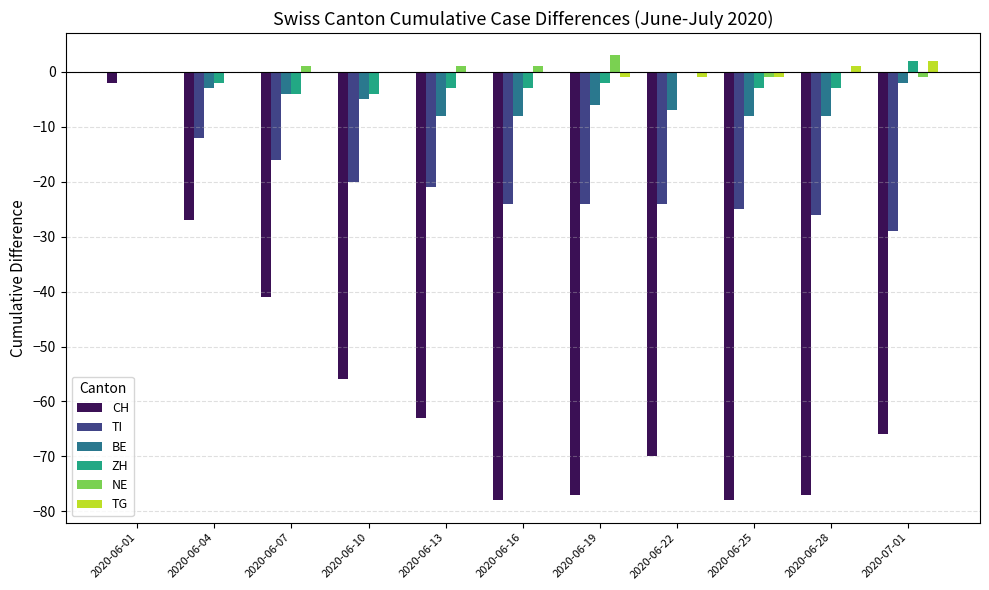

Which category has the highest value across all series?

2020-06-19